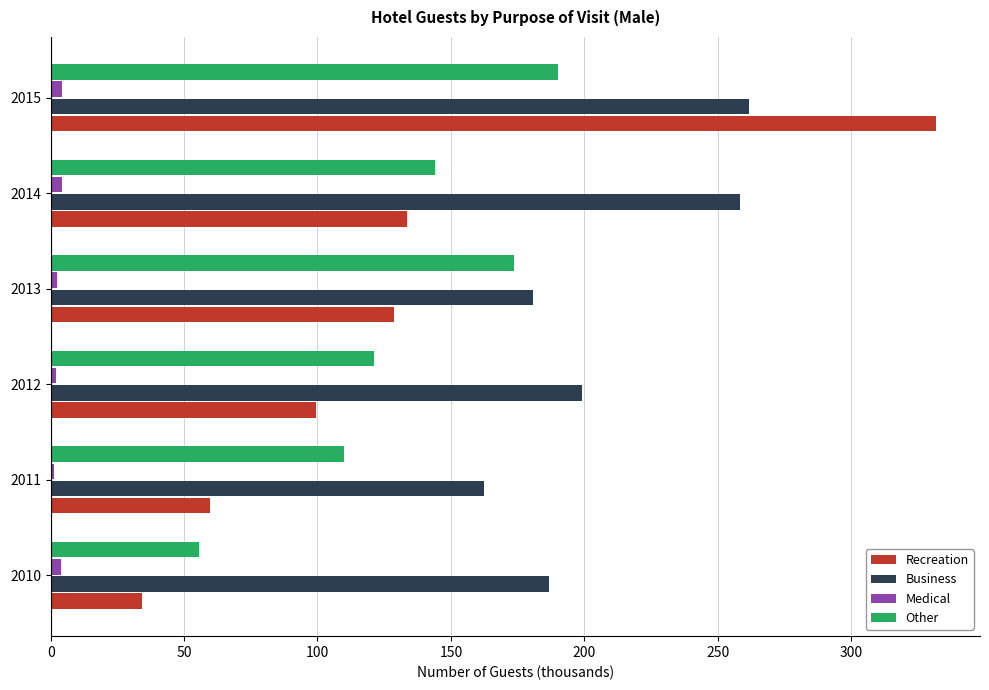

What is the difference between the second highest and minimum values in the Business series?

96.0